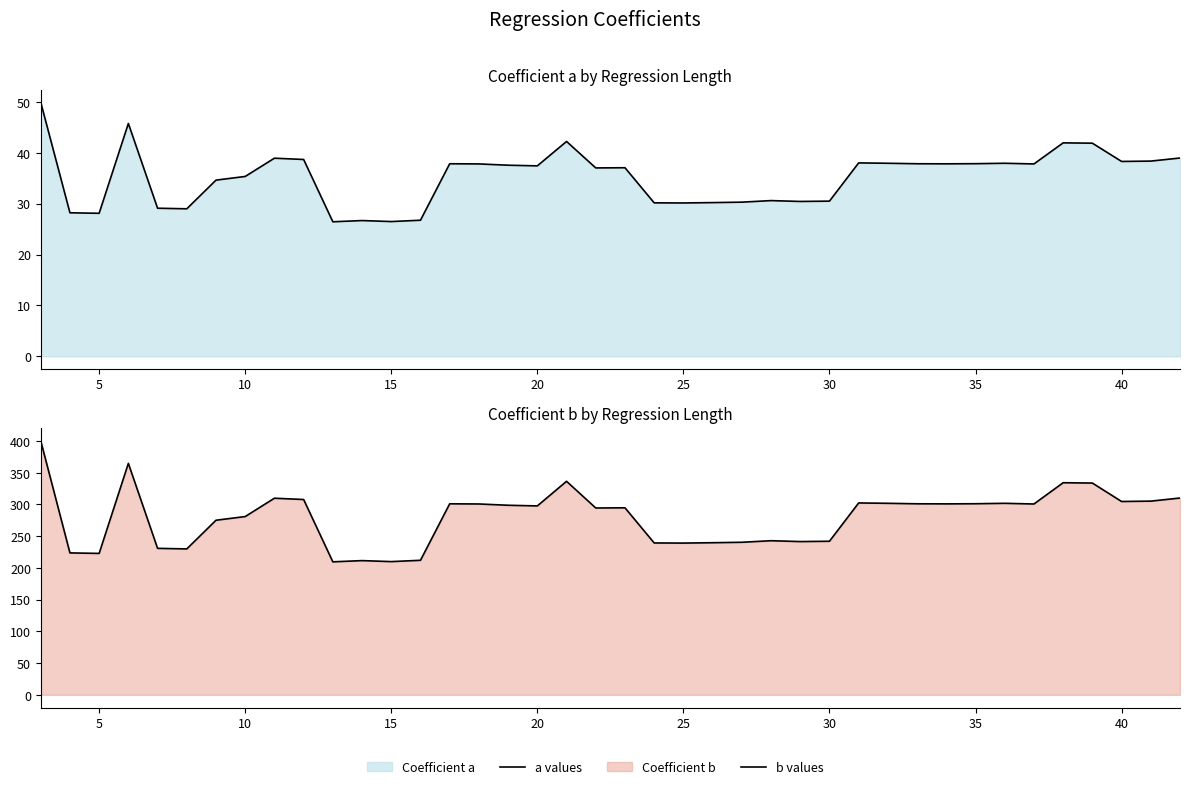

Reading left to right, transcribe all the data shown in this chart.

a values: 49.9	28.2	28.1	45.8	29.1	29.0	34.6	35.4	38.9	38.7	26.4	26.7	26.5	26.7	37.8	37.8	37.6	37.4	42.2	37.0	37.1	30.2	30.1	30.2	30.3	30.6	30.4	30.5	38.0	37.9	37.9	37.8	37.9	37.9	37.8	42.0	41.9	38.3	38.4	39.0
b values: 400.4	223.7	222.9	364.8	230.9	230.0	275.2	281.0	309.9	307.9	209.6	211.6	210.0	212.1	301.1	300.8	298.8	297.8	336.6	294.5	294.8	239.4	239.2	239.8	240.5	242.9	241.6	242.1	302.5	301.9	301.1	301.0	301.2	301.9	300.8	334.3	333.8	304.7	305.3	310.2